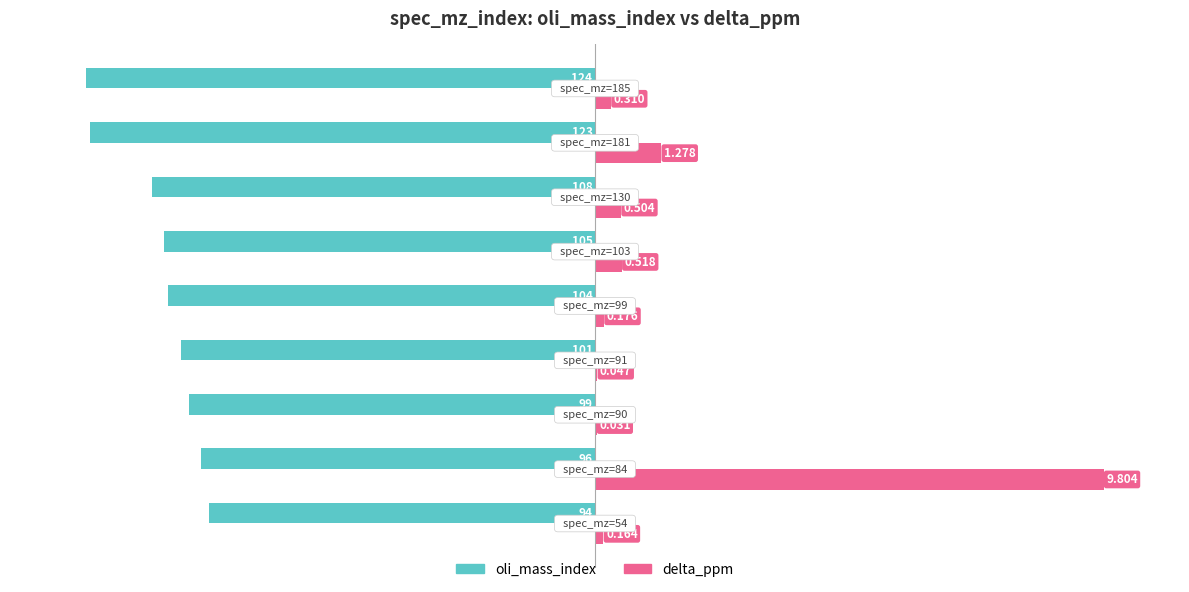

What are all the series names shown in the legend?

oli_mass_index, delta_ppm